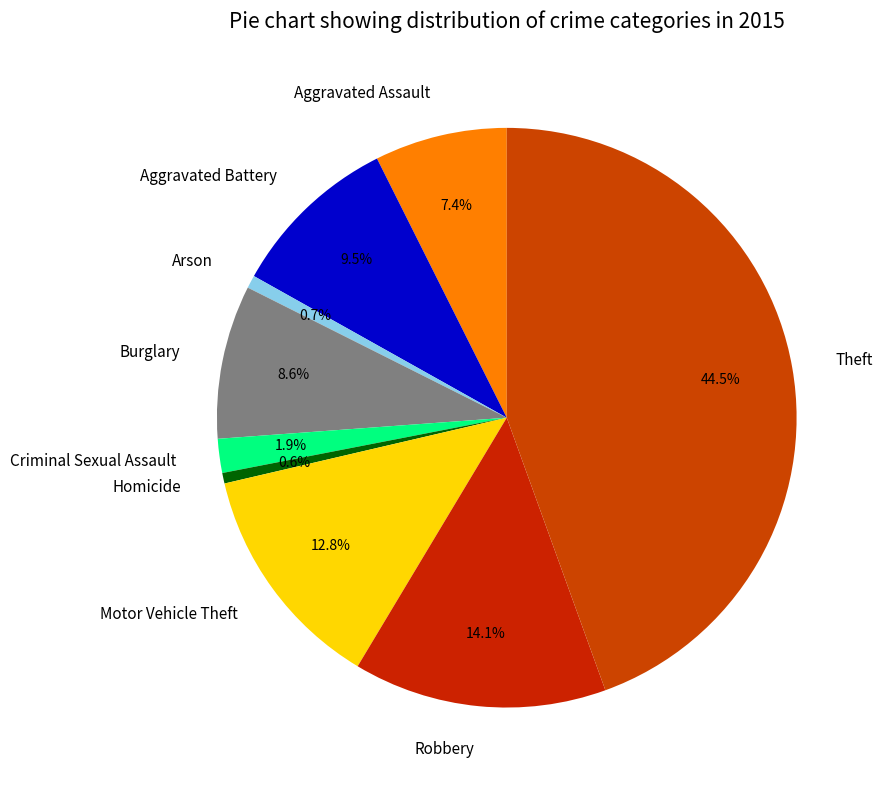

Is it true that Robbery is 14% of the pie?

True